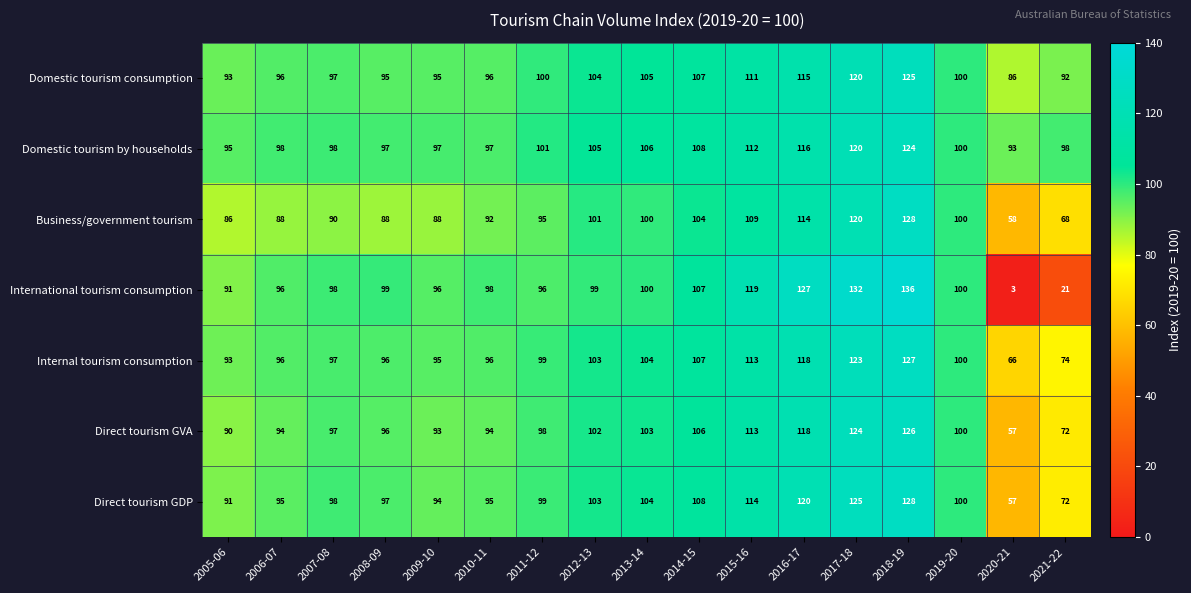

What is the difference between the maximum and second lowest values in the Domestic tourism by households series?

29